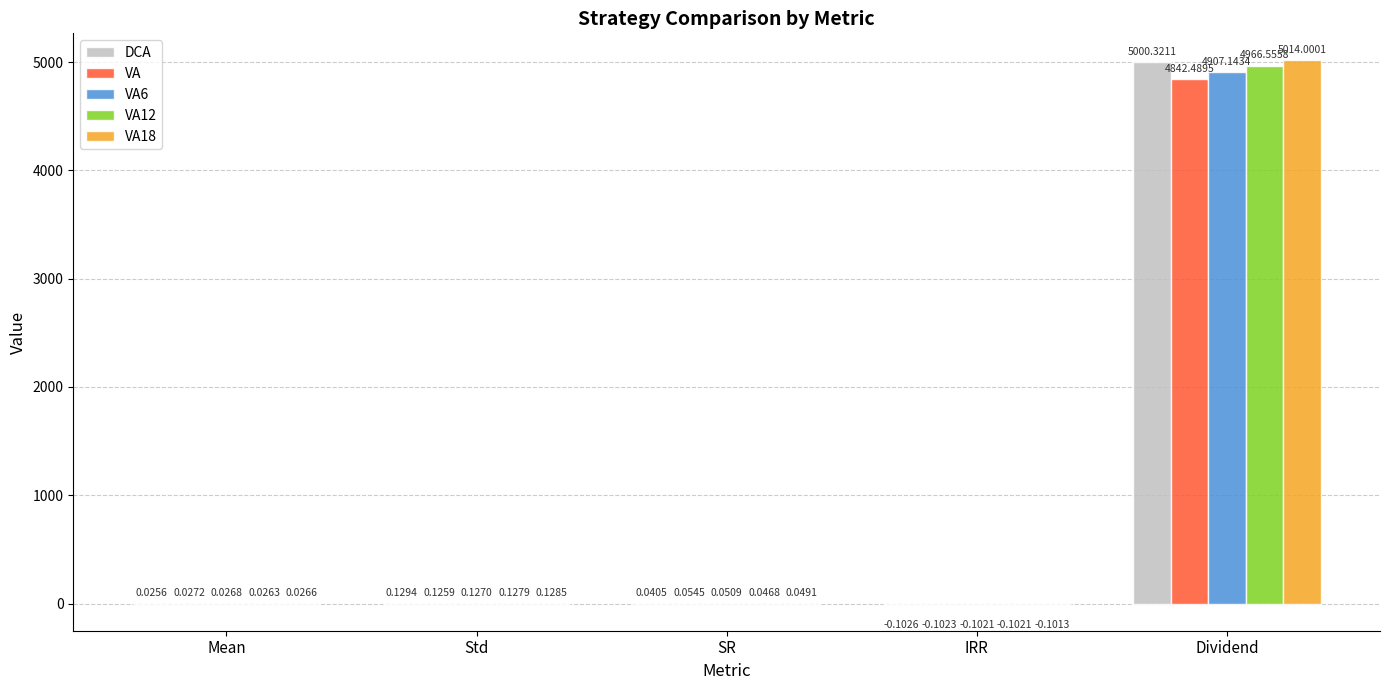

What is the sum of all VA12 values?

4966.7